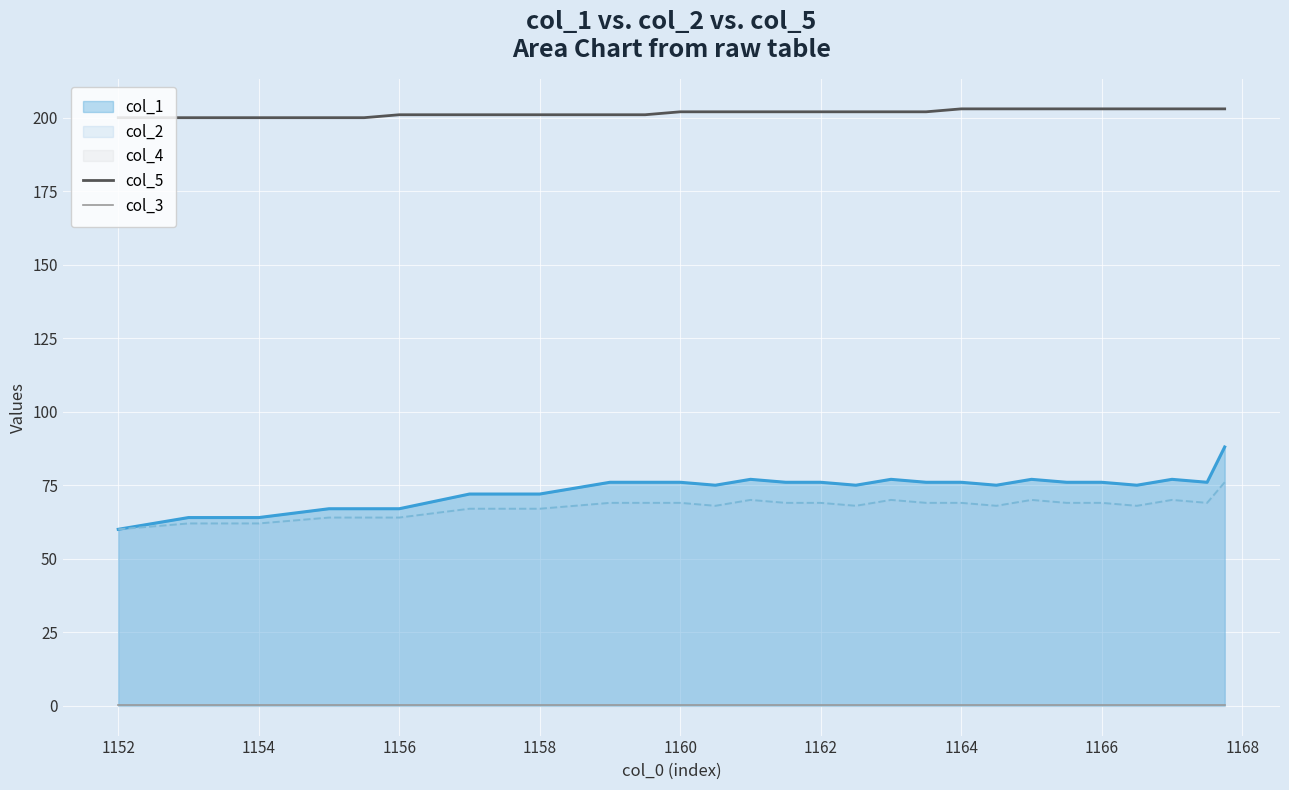

Is it true that col_3 equals 0.2 at 1164?

True